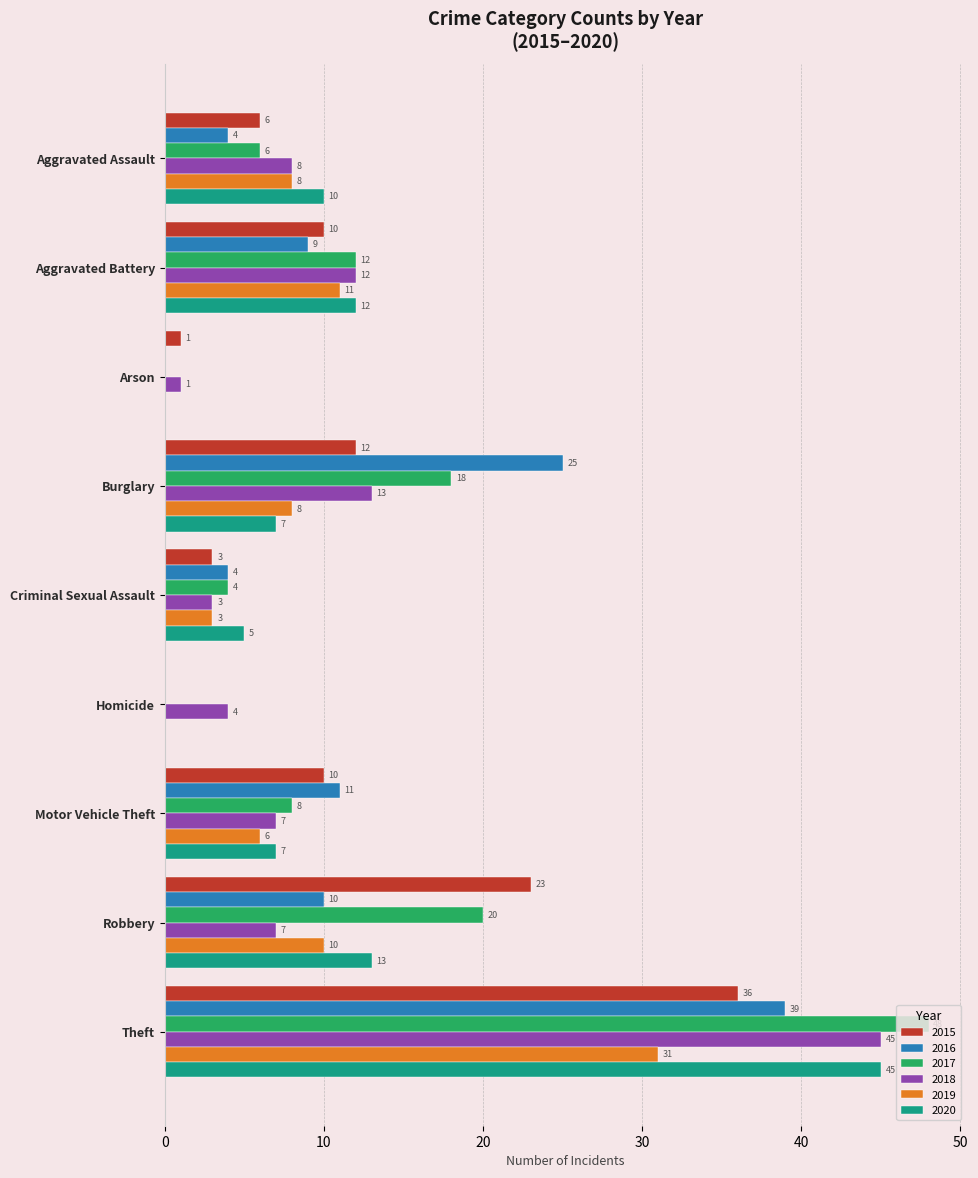

The 2020 series shows 0 at Arson. True or false?

True